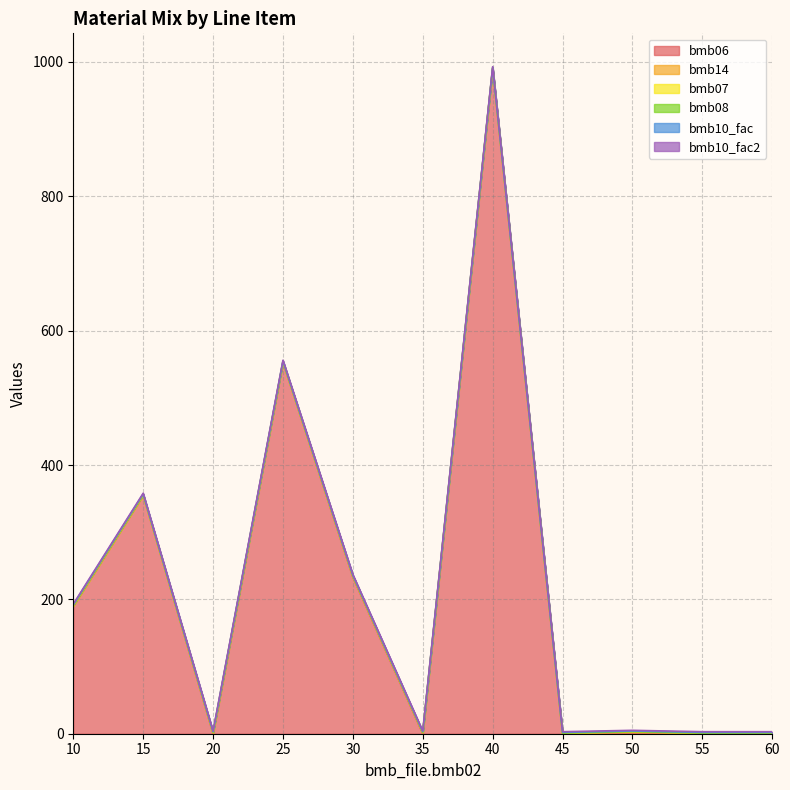

What is the difference between the maximum and minimum values in the bmb06 series?

990.0